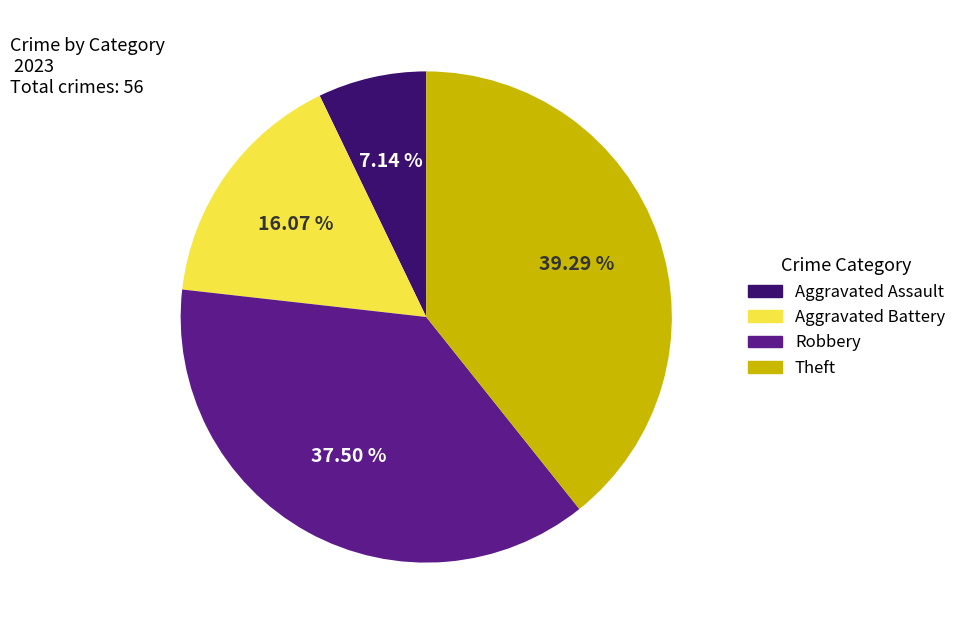

Is the sum of Theft and Aggravated Battery greater than half?

Yes